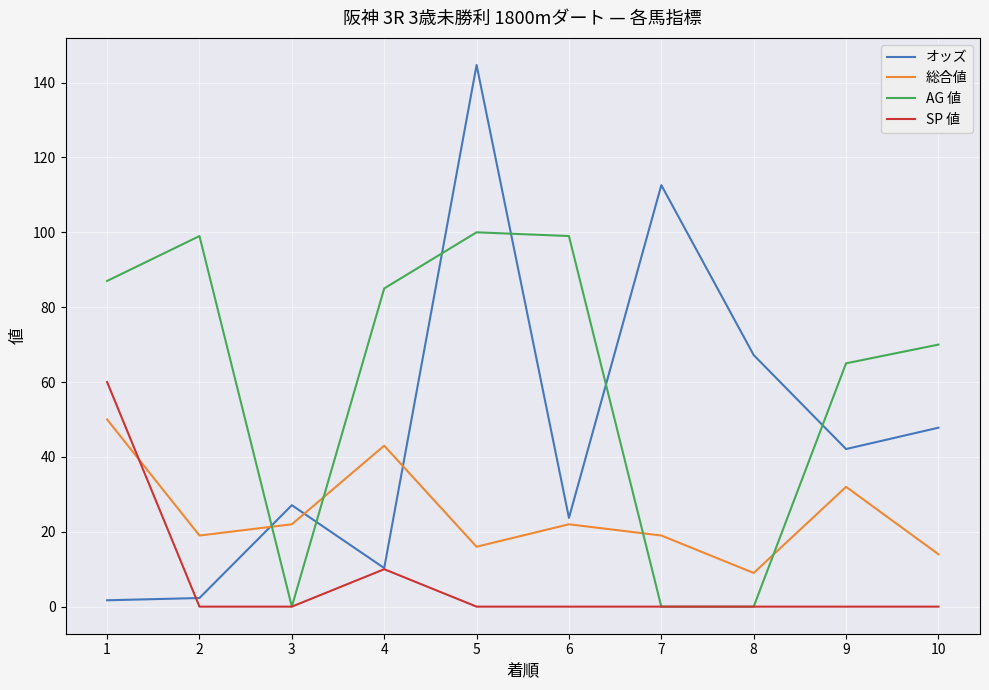

Is this an area chart (filled region under the line)?

No